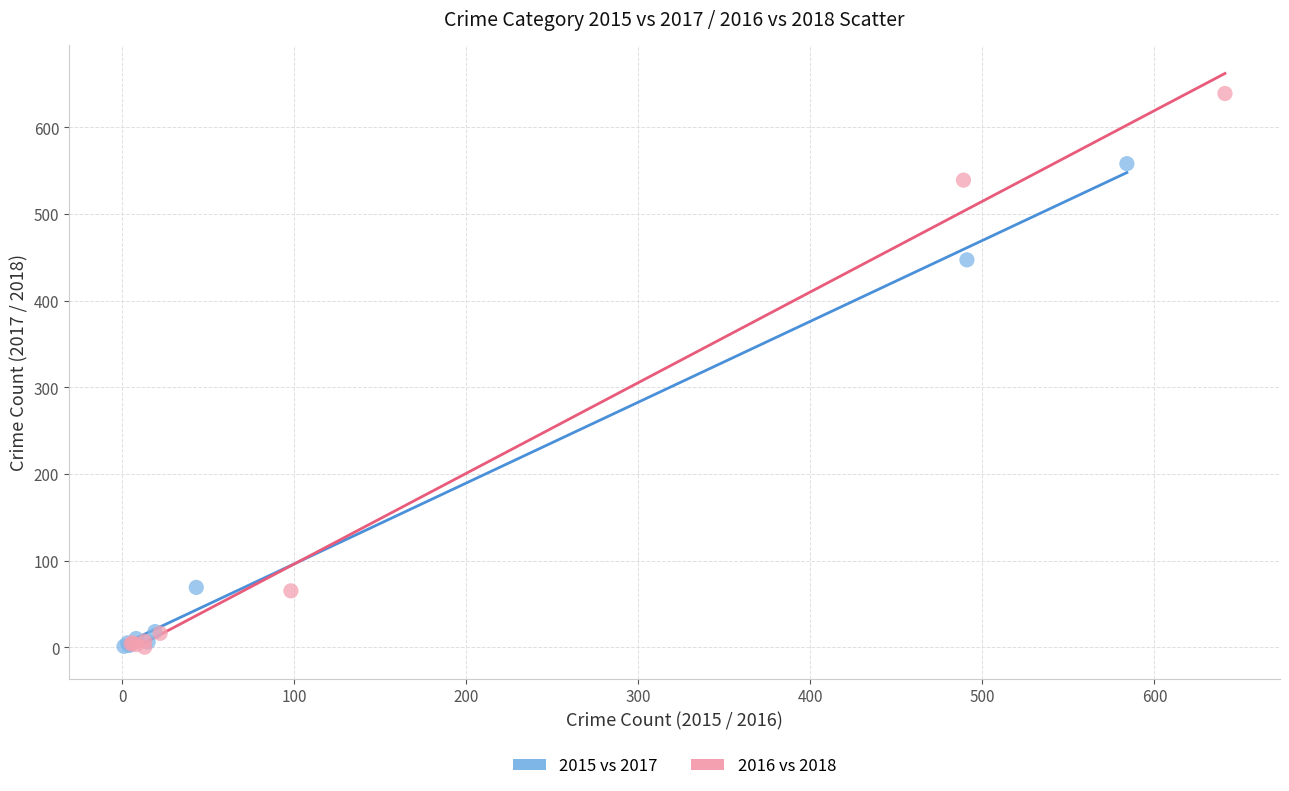

Which series has the largest Y range (max minus min)?

2016 vs 2018